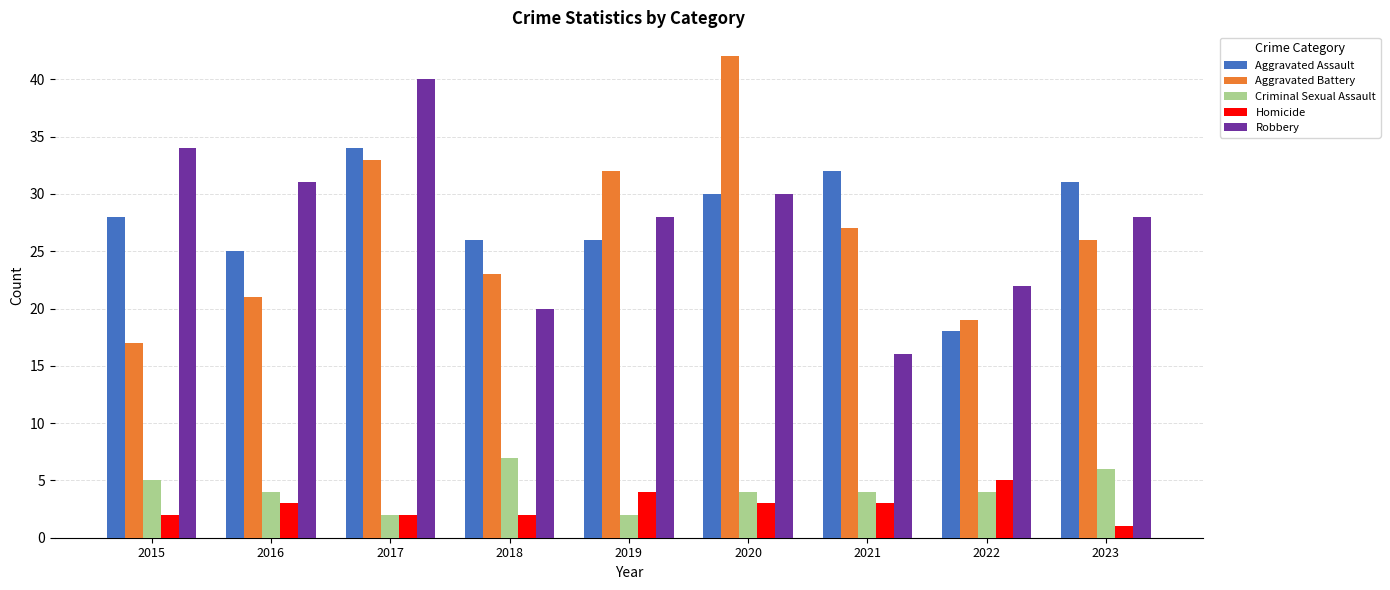

Which series has the largest range (max minus min)?

Aggravated Battery